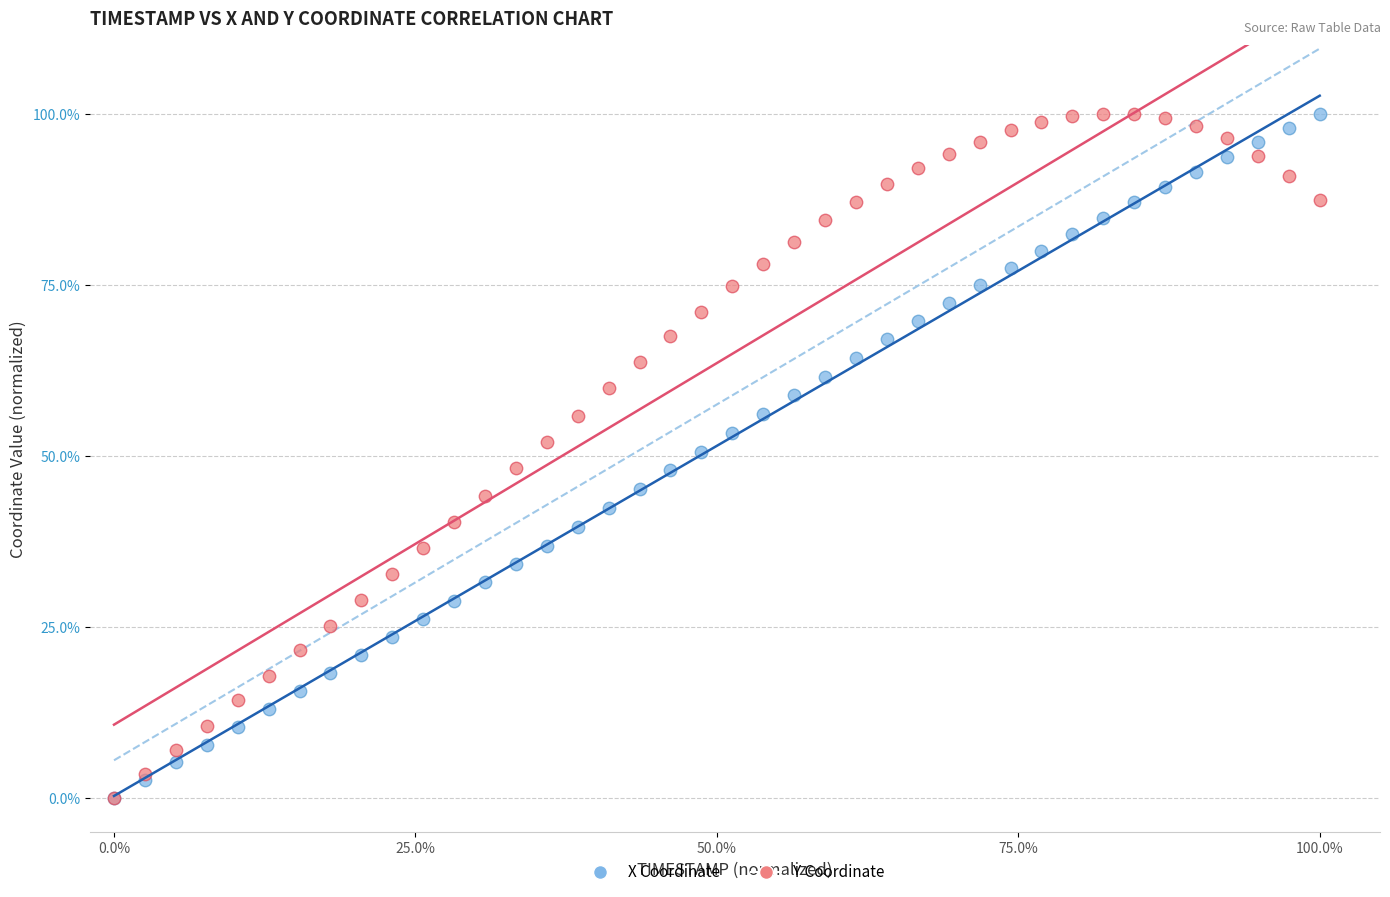

What are all the series names shown in the legend?

X Coordinate, Y Coordinate